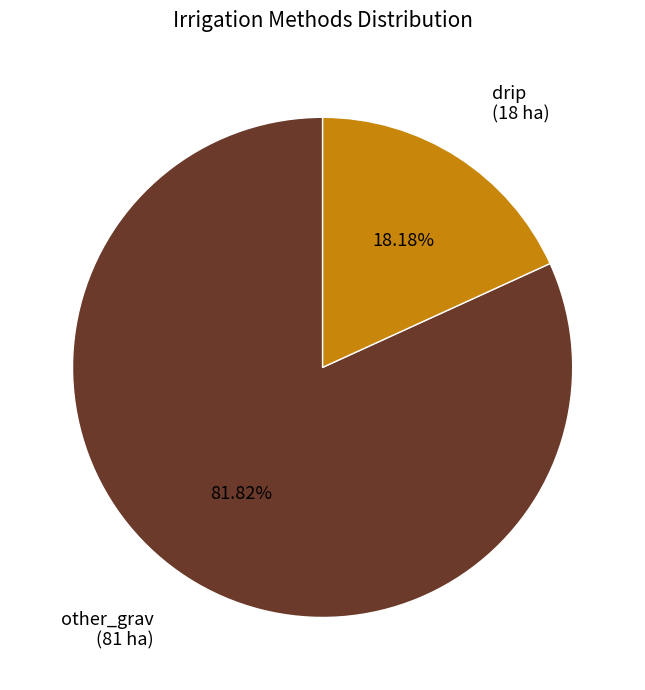

Rank the categories by value from lowest to highest.

drip (18 ha), other_grav (81 ha)